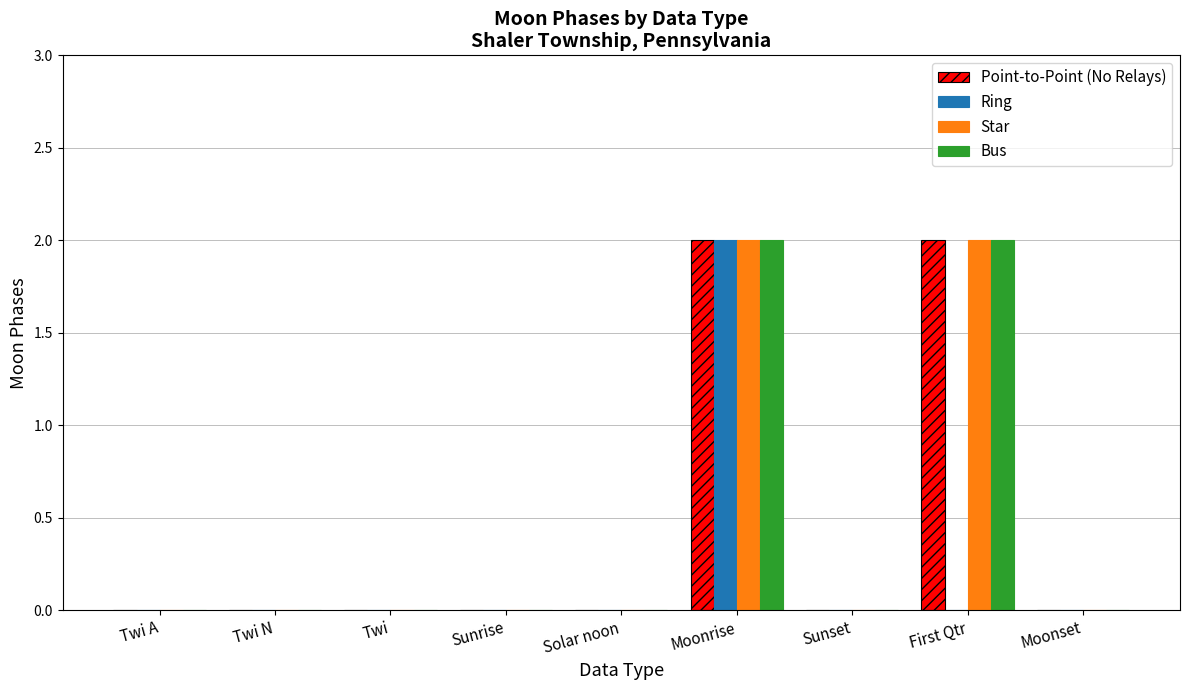

True or false: Star has a value of -1 at Sunrise.

False